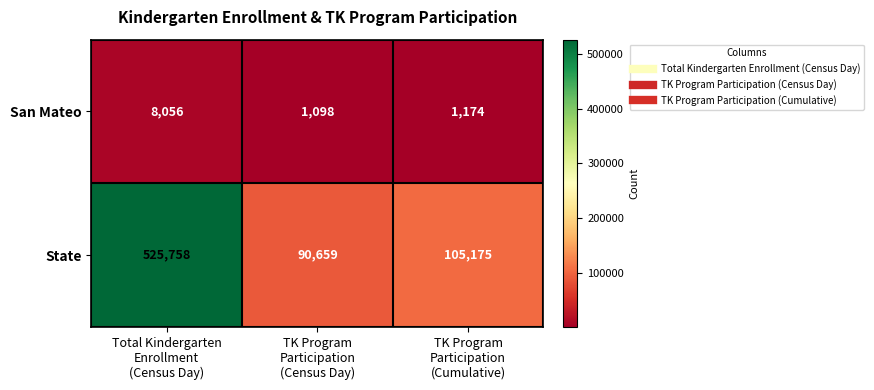

Which label corresponds to the largest value in the chart?

Total Kindergarten
Enrollment
(Census Day)